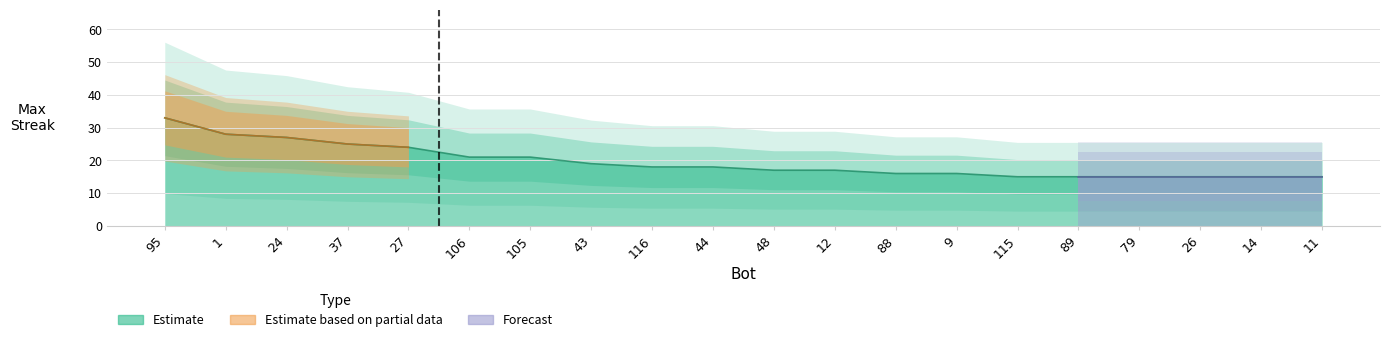

Where is the data nearest to the value 24?

27